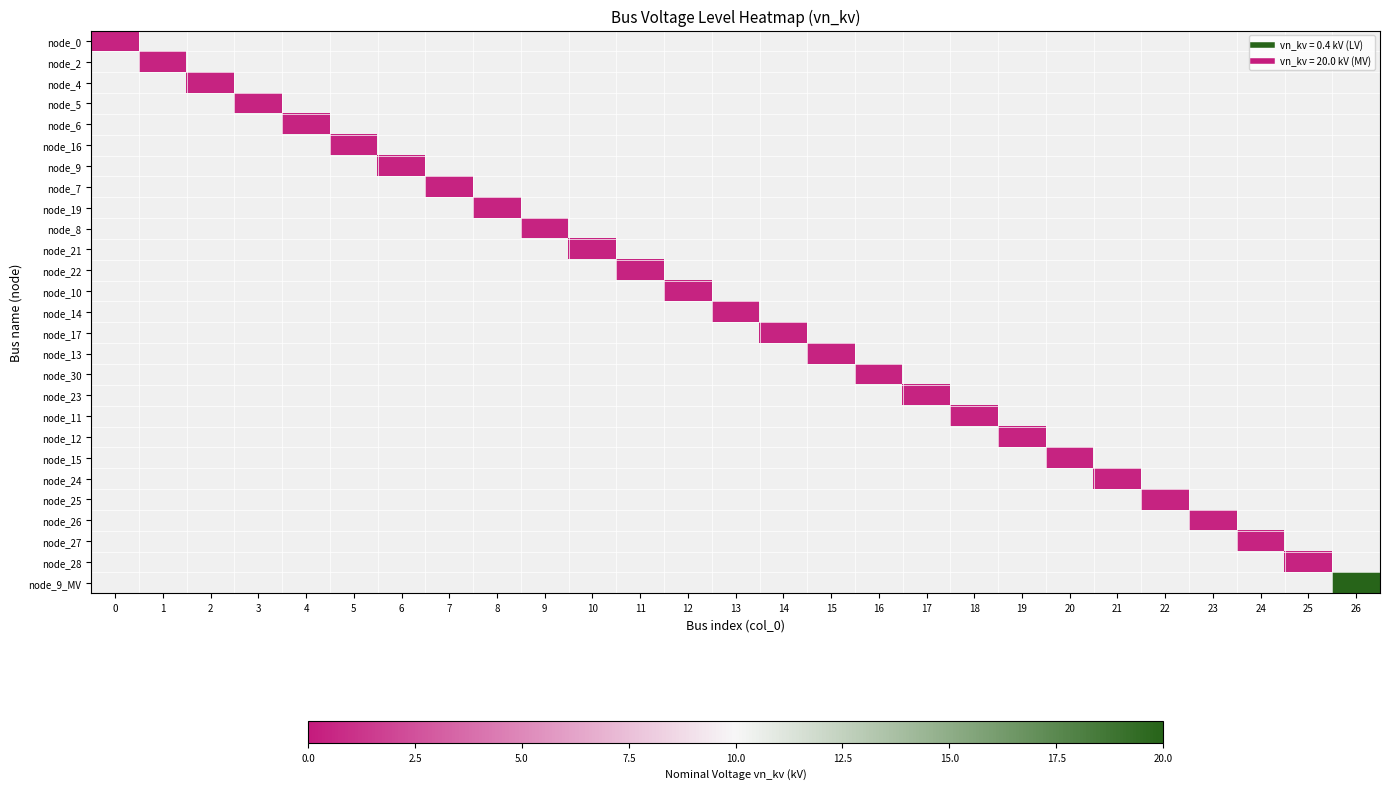

What is the minimum value shown in the chart?

0.4